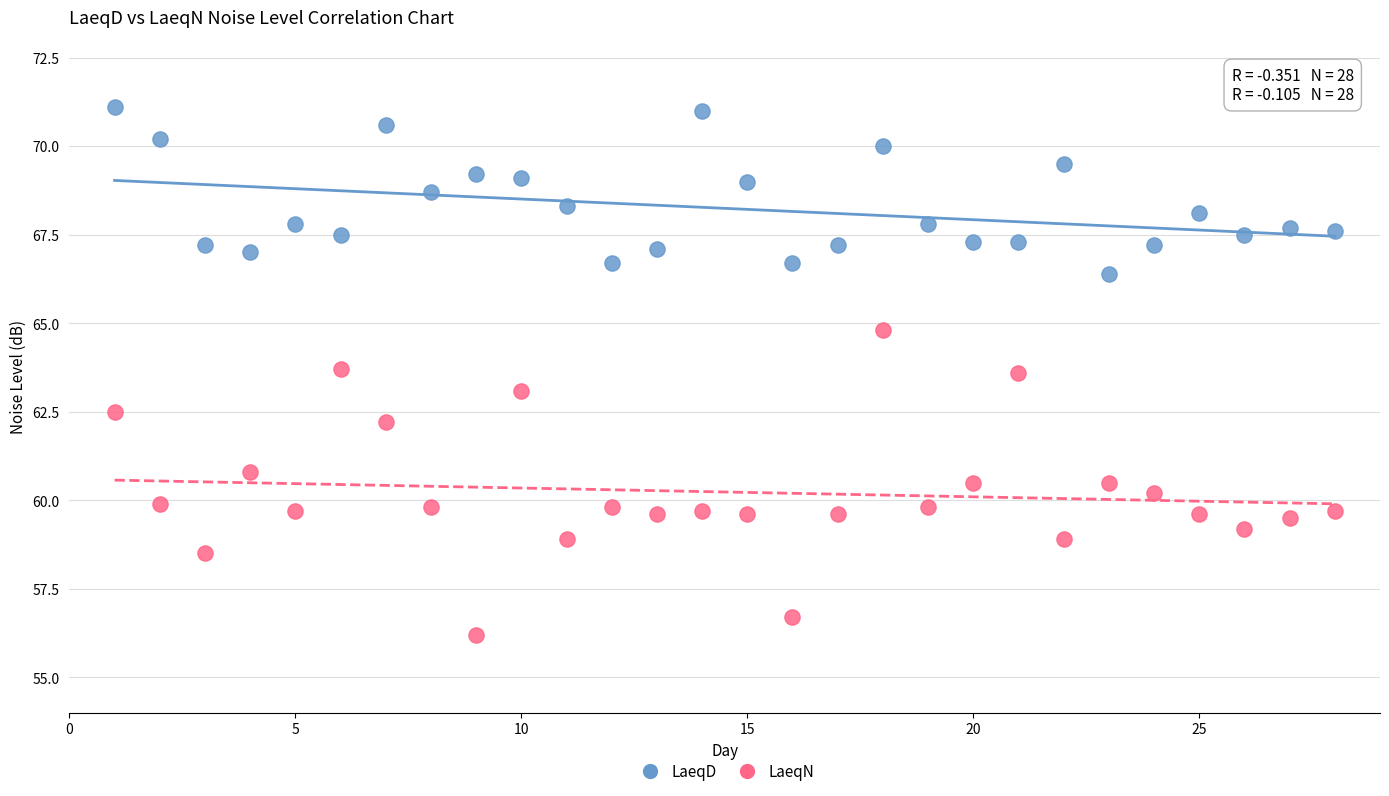

Across all data points, what is the range of X values (max minus min)?

27.0